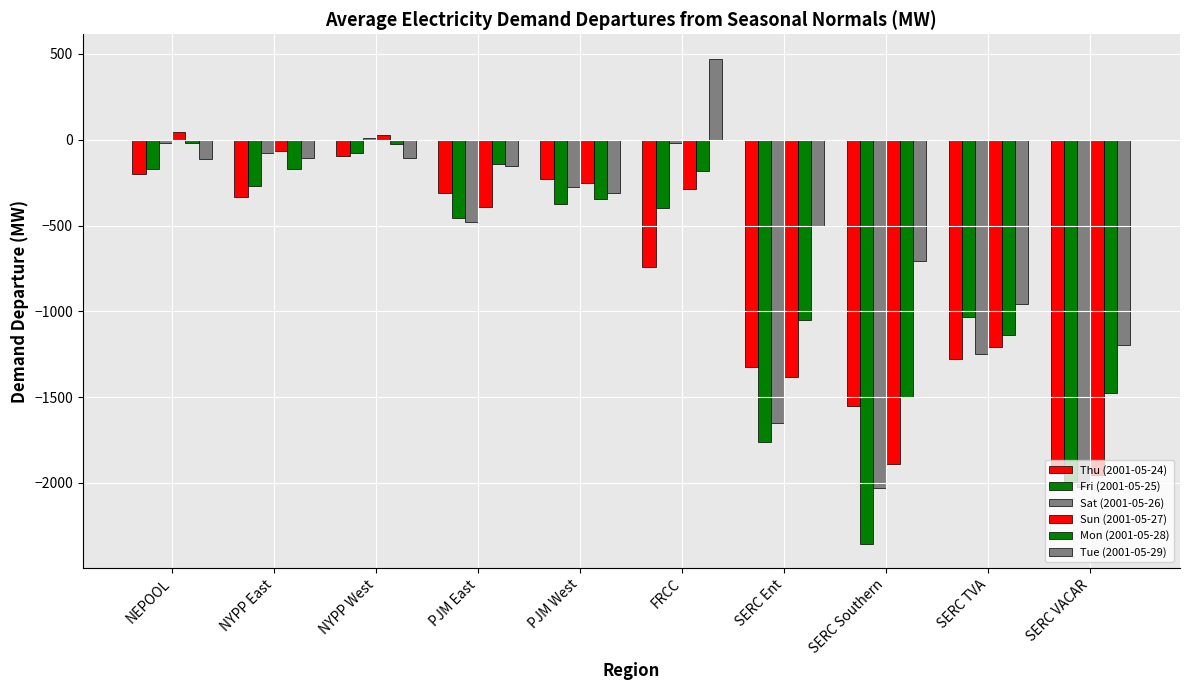

What is the difference between the maximum and second lowest values in the Sat (2001-05-26) series?

2030.6